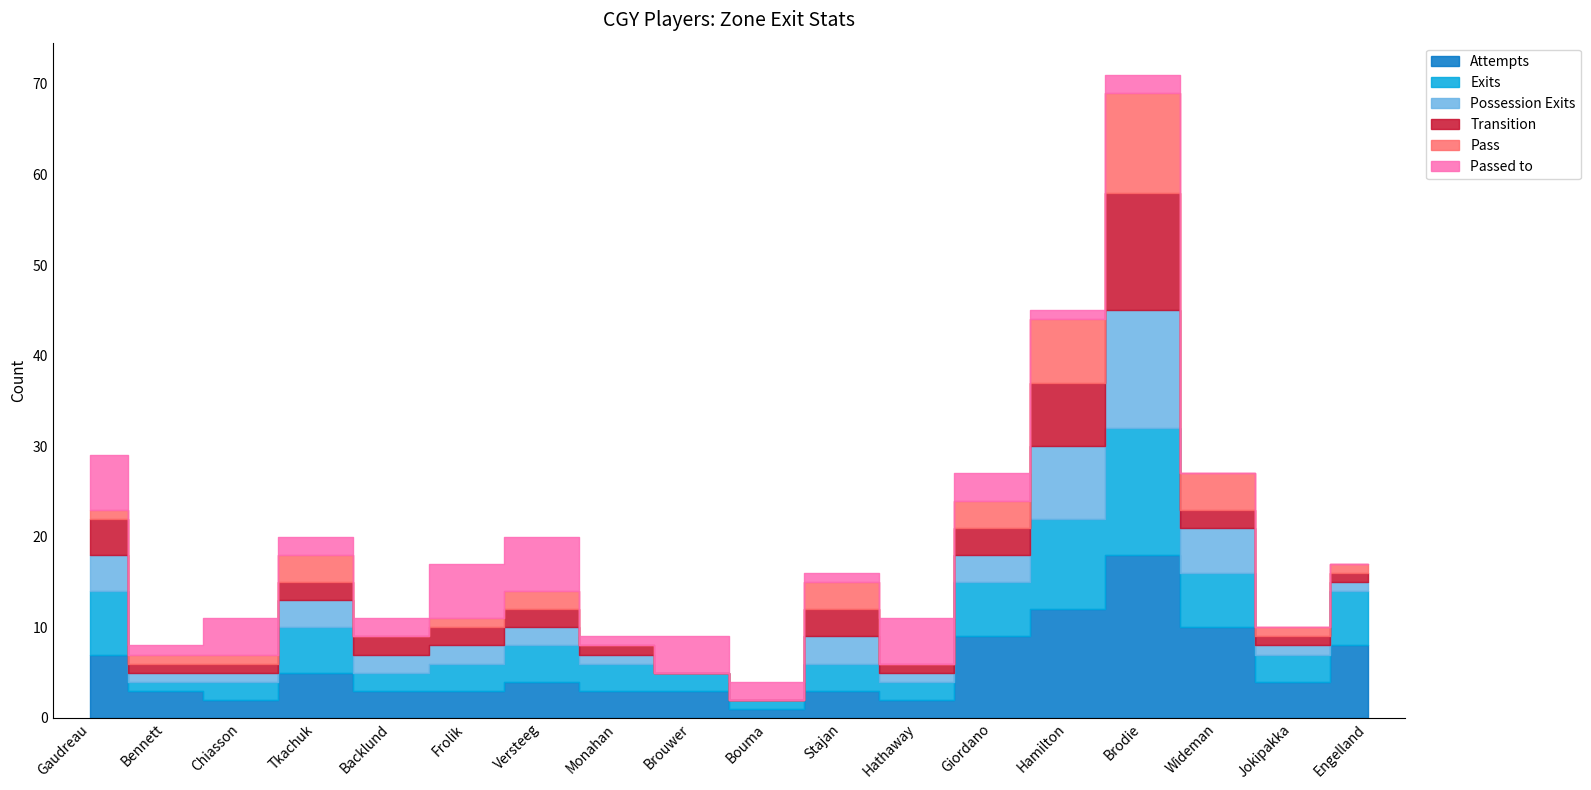

Reading left to right, transcribe all the data shown in this chart.

Attempts: Gaudreau=7	Bennett=3	Chiasson=2	Tkachuk=5	Backlund=3	Frolik=3	Versteeg=4	Monahan=3	Brouwer=3	Bouma=1	Stajan=3	Hathaway=2	Giordano=9	Hamilton=12	Brodie=18	Wideman=10	Jokipakka=4	Engelland=8
Exits: Gaudreau=7	Bennett=1	Chiasson=2	Tkachuk=5	Backlund=2	Frolik=3	Versteeg=4	Monahan=3	Brouwer=2	Bouma=1	Stajan=3	Hathaway=2	Giordano=6	Hamilton=10	Brodie=14	Wideman=6	Jokipakka=3	Engelland=6
Possession Exits: Gaudreau=4	Bennett=1	Chiasson=1	Tkachuk=3	Backlund=2	Frolik=2	Versteeg=2	Monahan=1	Brouwer=0	Bouma=0	Stajan=3	Hathaway=1	Giordano=3	Hamilton=8	Brodie=13	Wideman=5	Jokipakka=1	Engelland=1
Transition: Gaudreau=4	Bennett=1	Chiasson=1	Tkachuk=2	Backlund=2	Frolik=2	Versteeg=2	Monahan=1	Brouwer=0	Bouma=0	Stajan=3	Hathaway=1	Giordano=3	Hamilton=7	Brodie=13	Wideman=2	Jokipakka=1	Engelland=1
Pass: Gaudreau=1	Bennett=1	Chiasson=1	Tkachuk=3	Backlund=0	Frolik=1	Versteeg=2	Monahan=0	Brouwer=0	Bouma=0	Stajan=3	Hathaway=0	Giordano=3	Hamilton=7	Brodie=11	Wideman=4	Jokipakka=1	Engelland=1
Passed to: Gaudreau=6	Bennett=1	Chiasson=4	Tkachuk=2	Backlund=2	Frolik=6	Versteeg=6	Monahan=1	Brouwer=4	Bouma=2	Stajan=1	Hathaway=5	Giordano=3	Hamilton=1	Brodie=2	Wideman=0	Jokipakka=0	Engelland=0